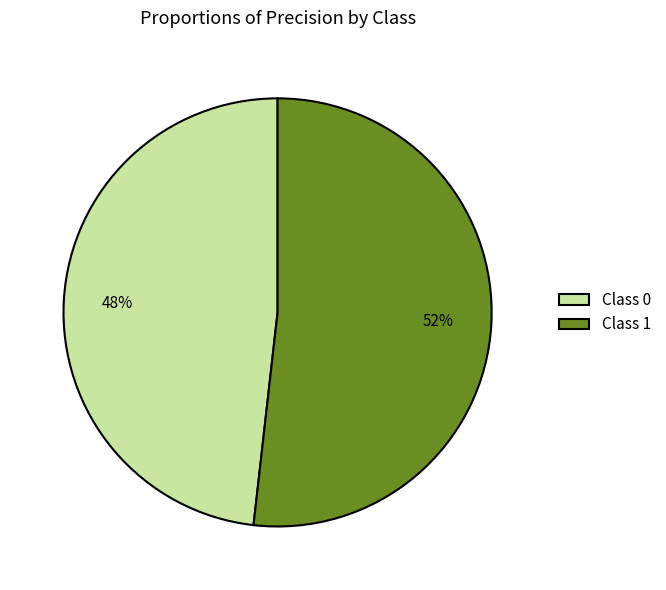

Is there a majority slice in this chart?

Yes